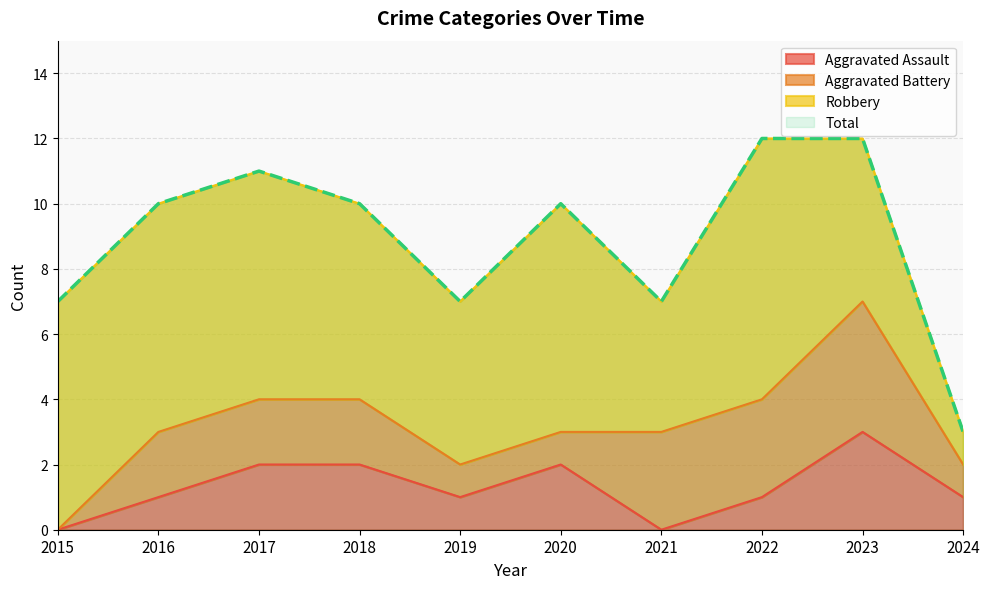

What is the difference between the second highest and minimum values in the Aggravated Assault series?

2